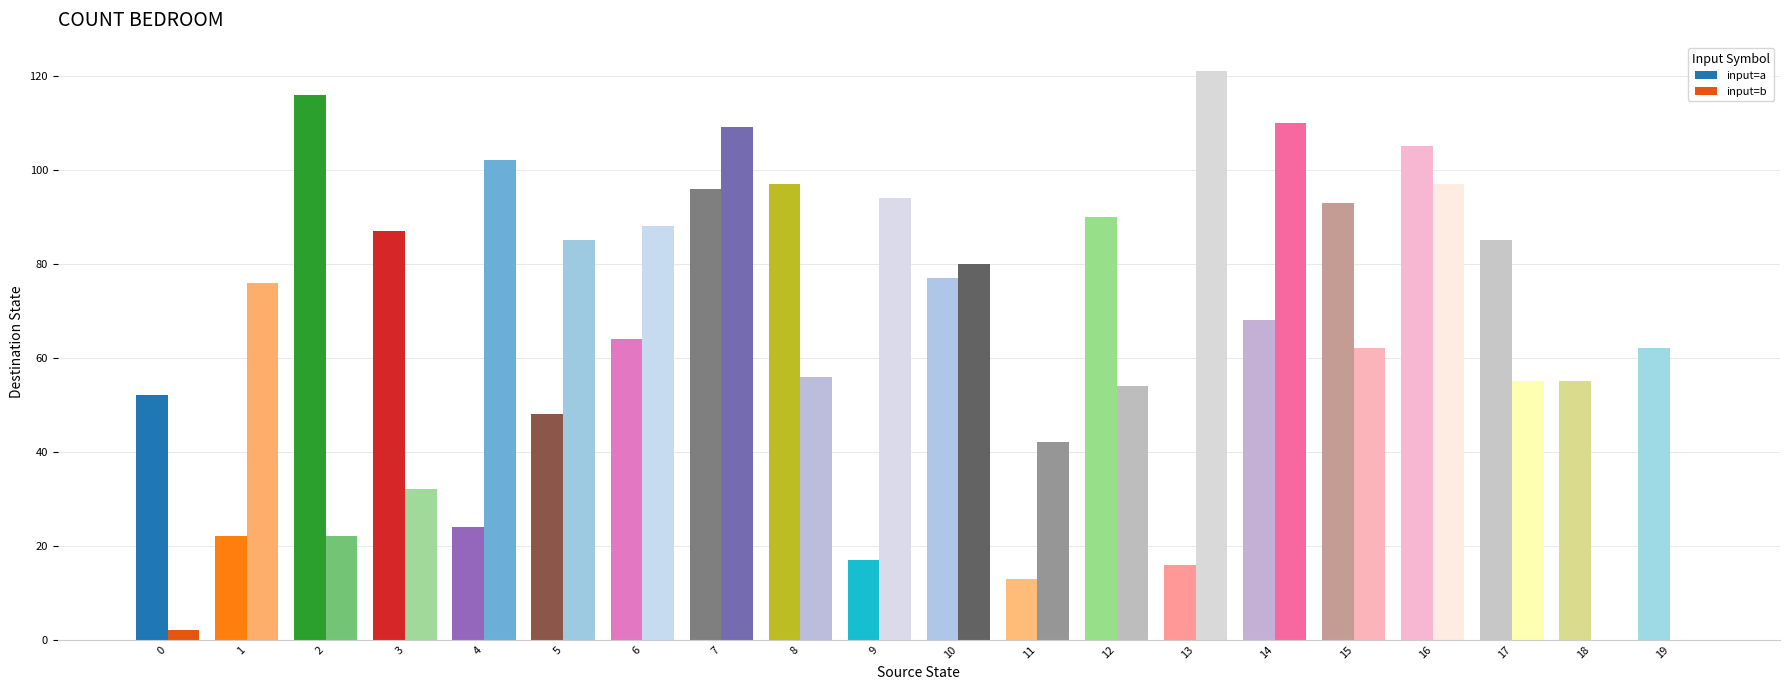

The input=a series shows 27 at 13. True or false?

False